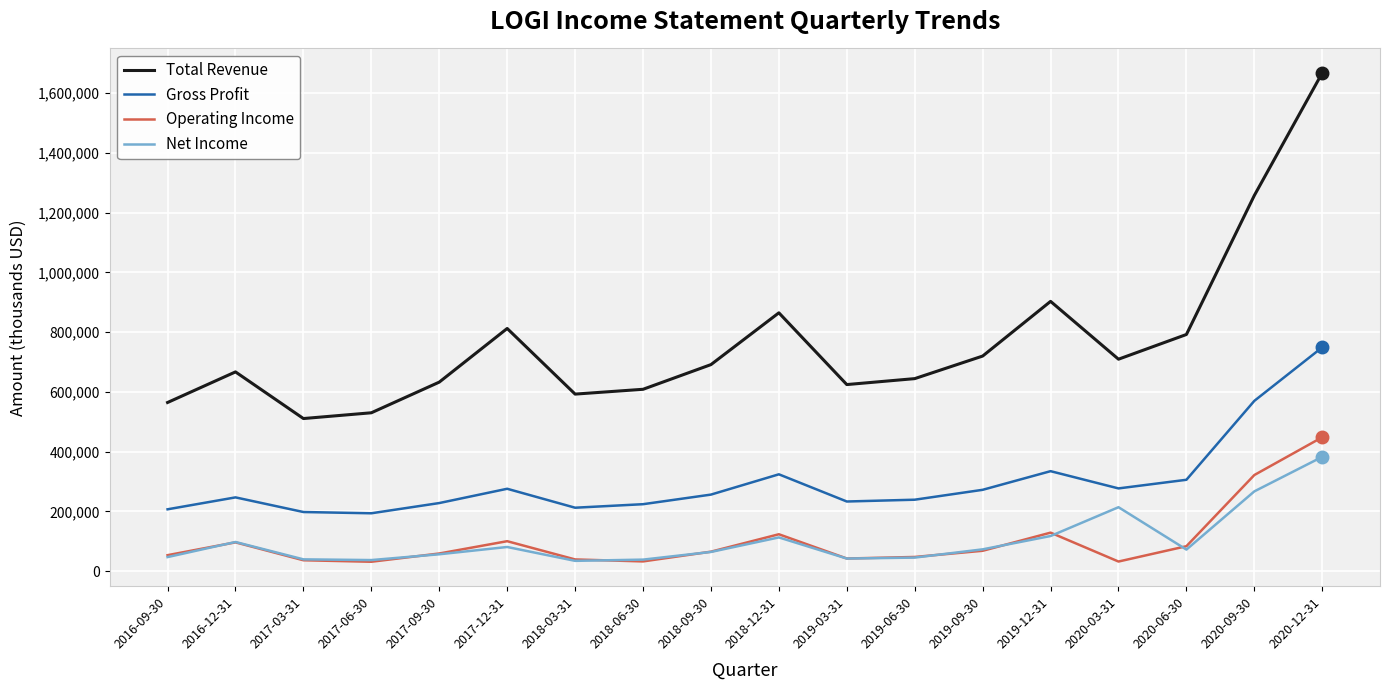

Where is the first local maximum for Gross Profit?

2016-12-31